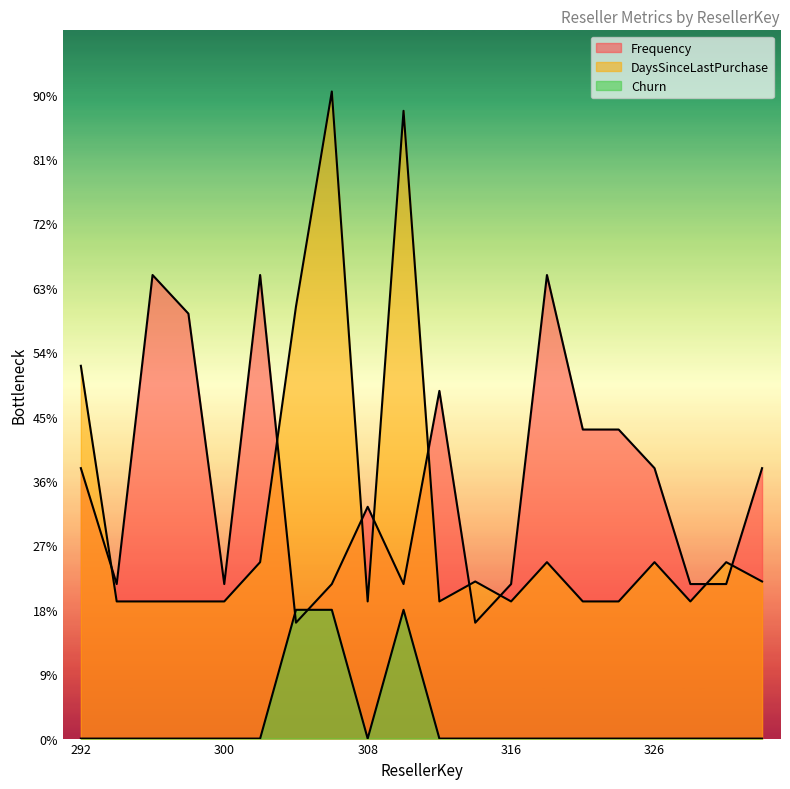

How many interior local peaks does the Frequency series have?

5